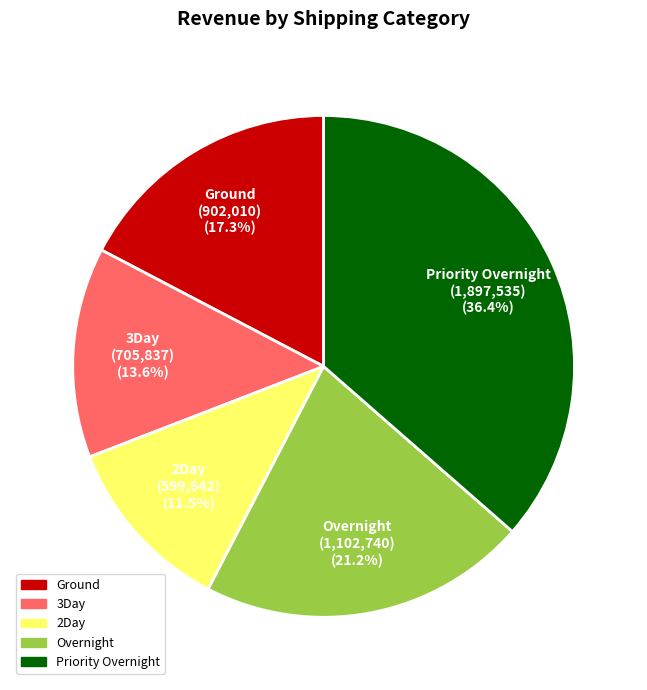

Rank the categories by value from highest to lowest.

Priority Overnight, Overnight, Ground, 3Day, 2Day